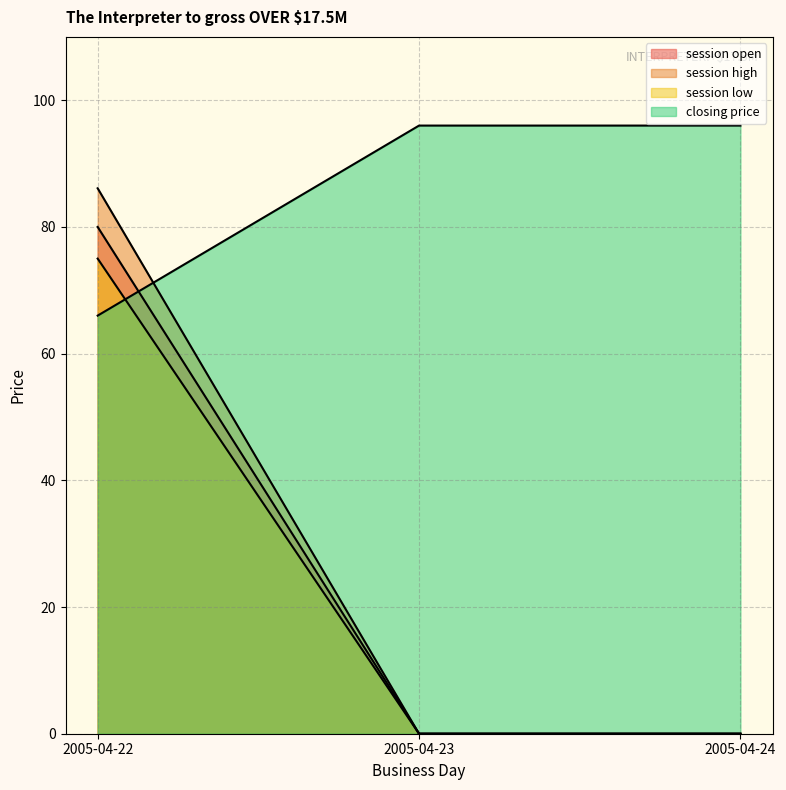

What are all the series names shown in the legend?

session open, session high, session low, closing price